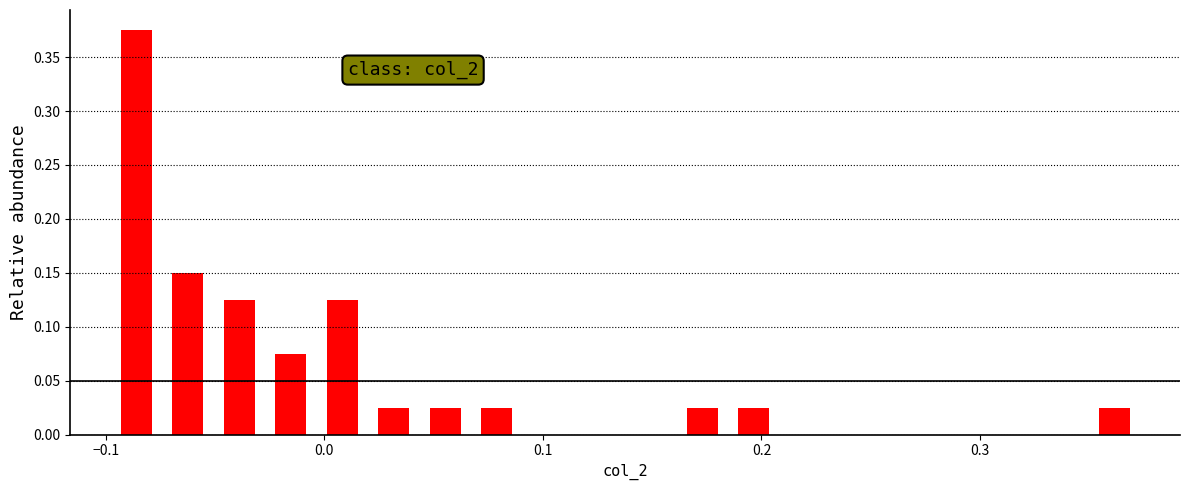

Around what value on the x-axis is the tallest bar? Give the approximate position of its centre, as read against the axis.

-0.09